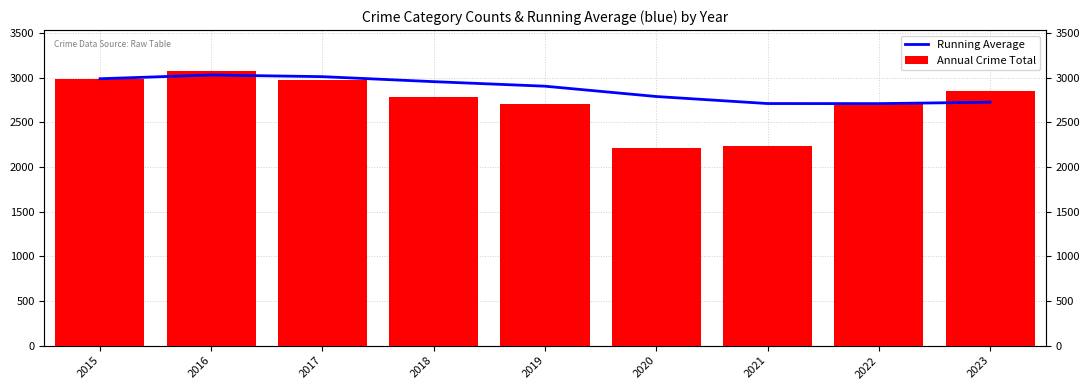

What is the minimum value shown in the chart?

2211.0